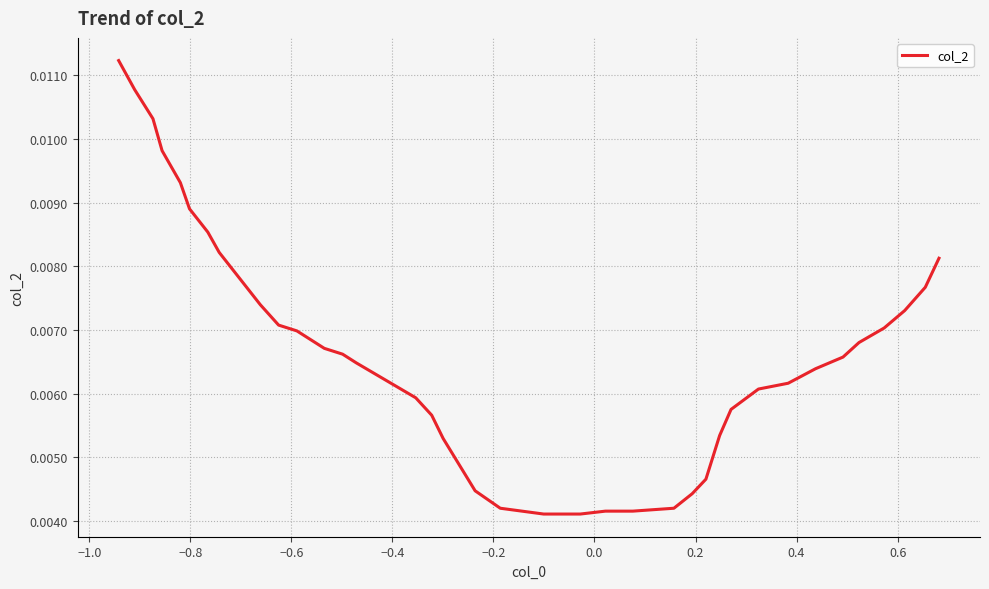

Does the chart have visible grid lines?

Yes